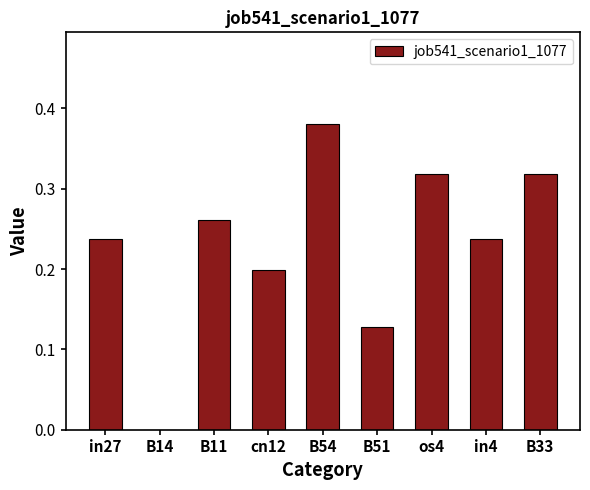

What is the sum of the values at B33 and os4?

0.6